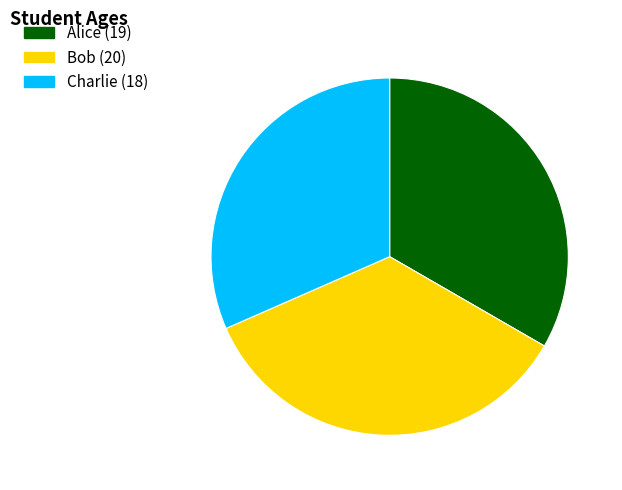

Between Alice and Charlie, which is larger?

Alice